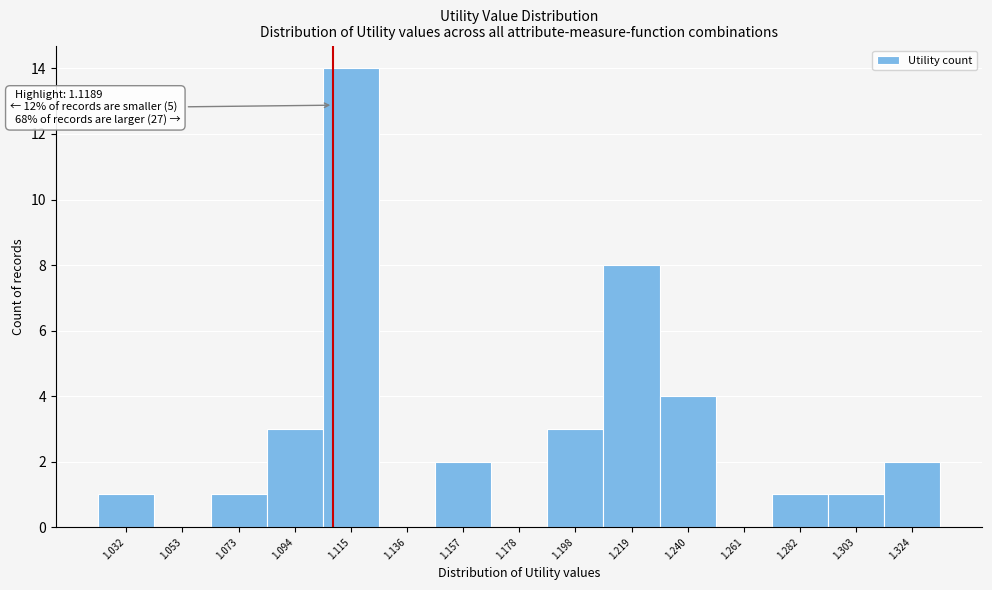

True or false: the data shows 3 at 1.198.

True